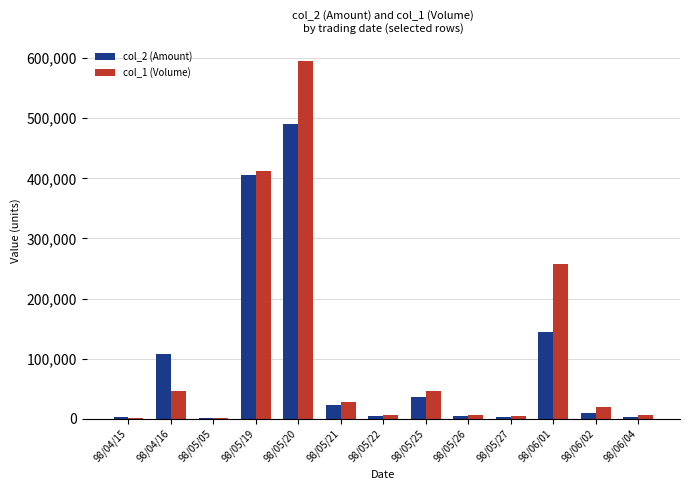

At which label does col_2 (Amount) reach its peak?

98/05/20